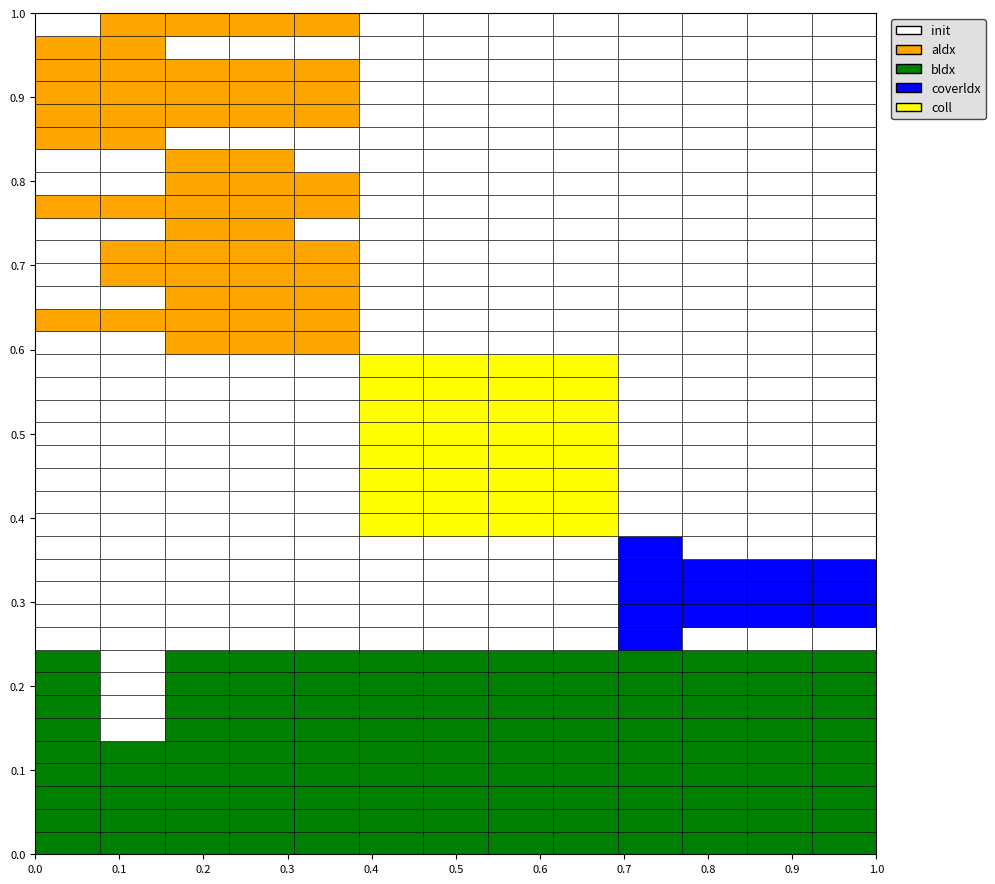

What is the difference between the maximum and minimum values?

3